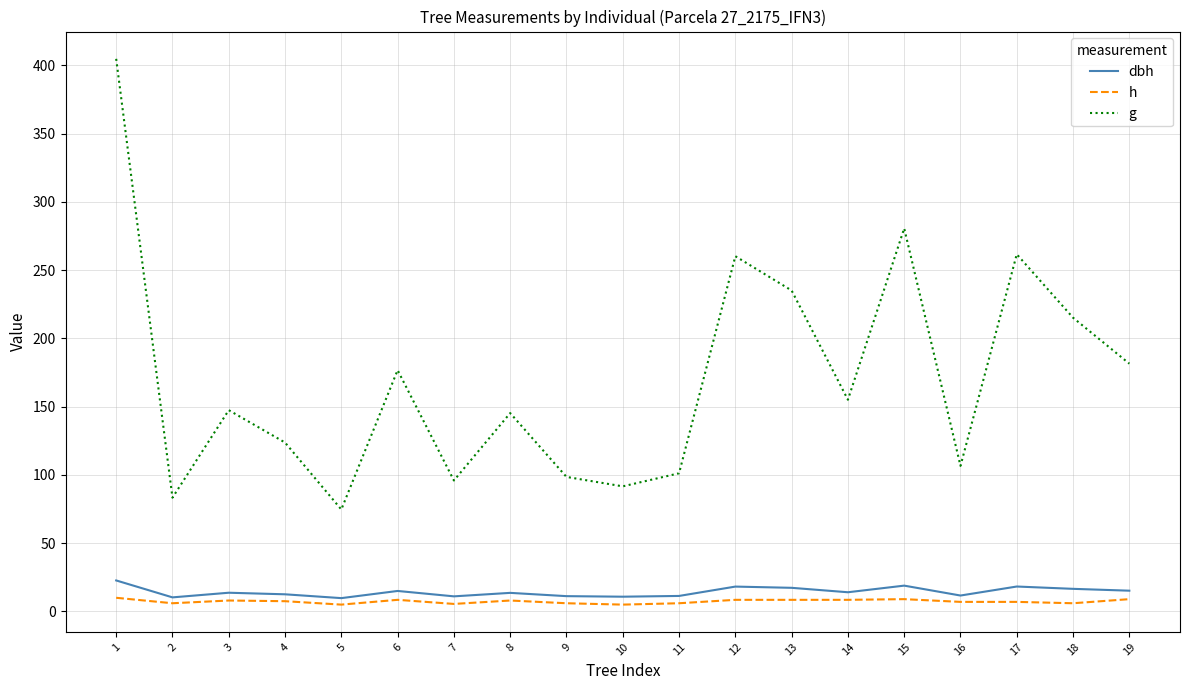

How many lines are shown in the chart?

3